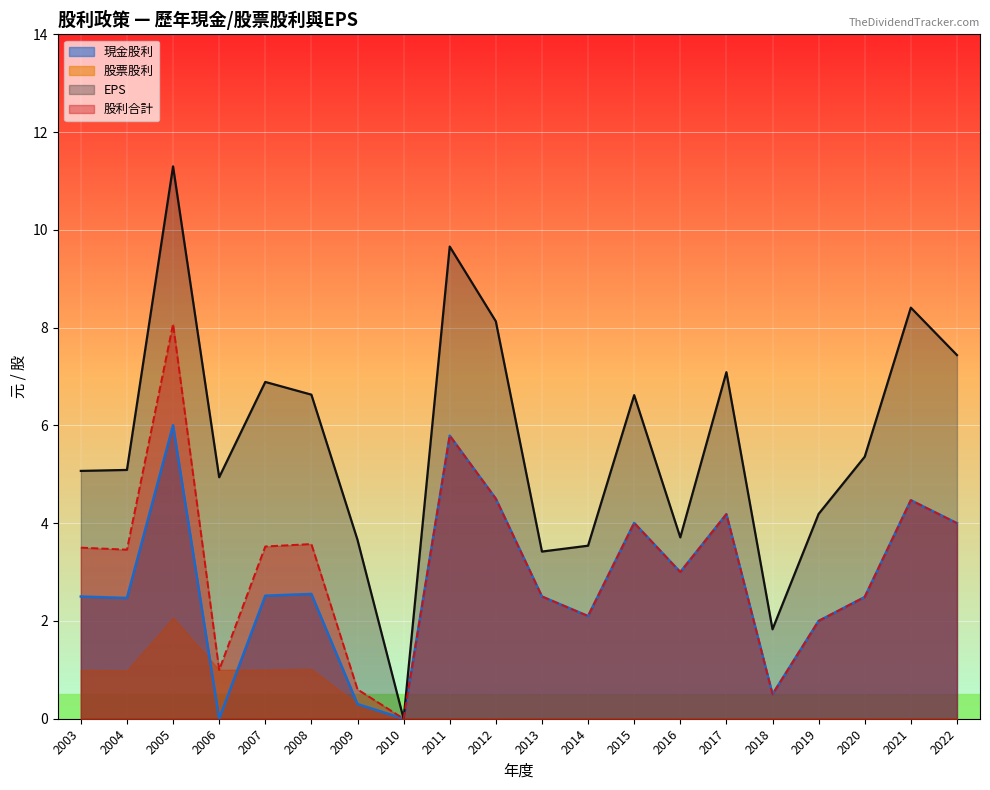

At 2021, list the series in order from largest to smallest.

EPS, 現金股利, 股利合計, 股票股利